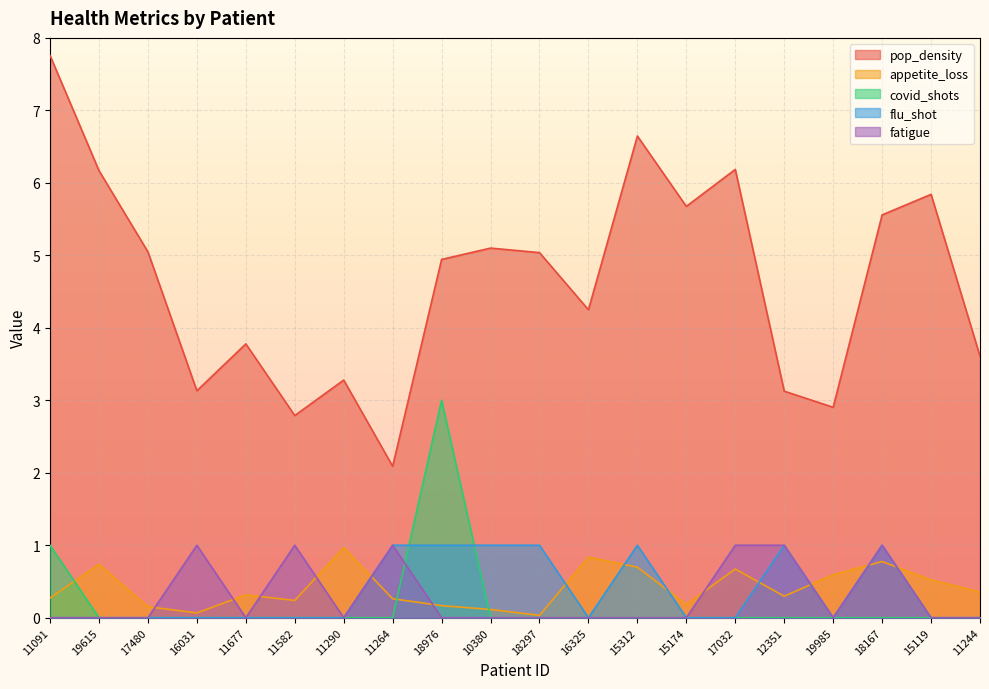

What is the sum of all fatigue values?

6.0